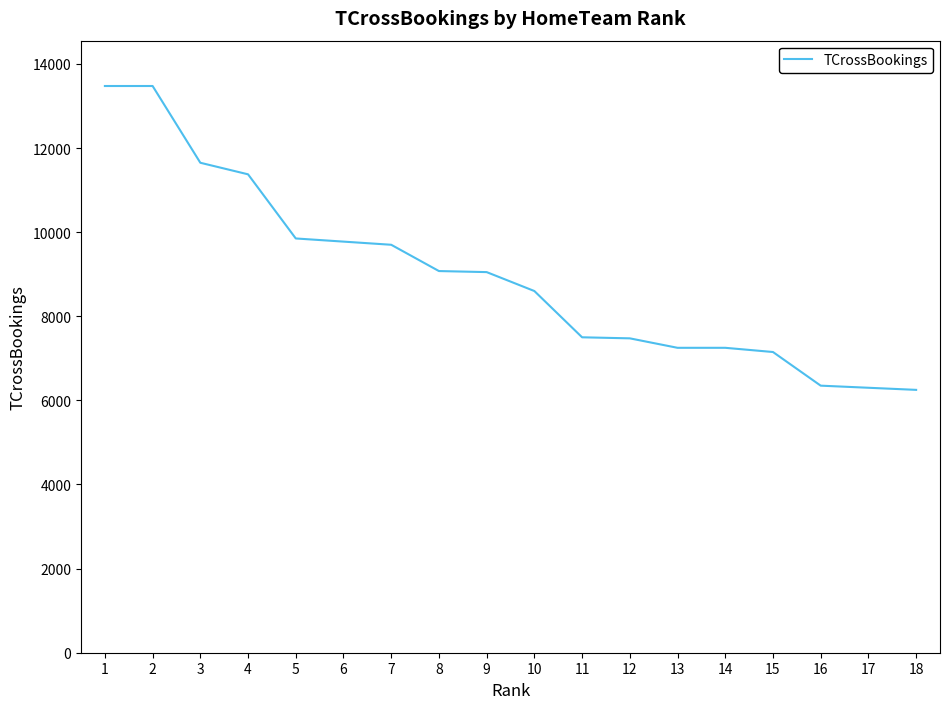

Is this an area chart (filled region under the line)?

No